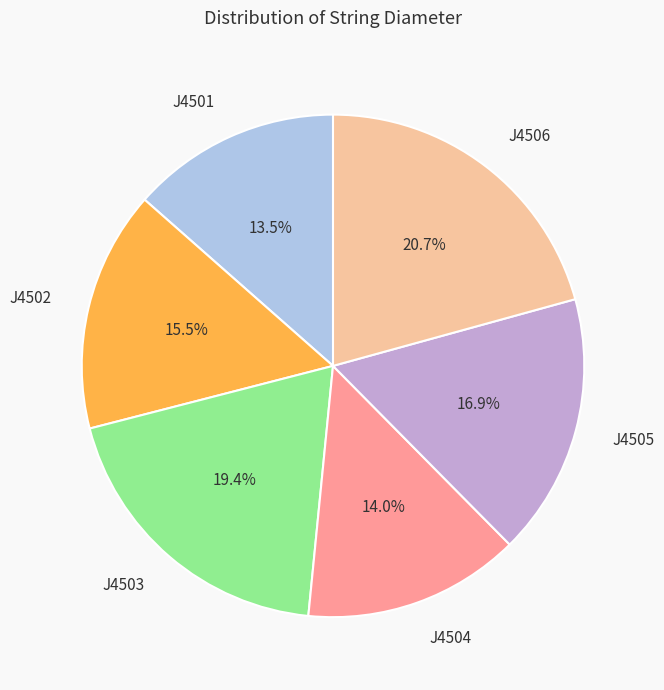

Does J4506 represent more than half of the total?

No